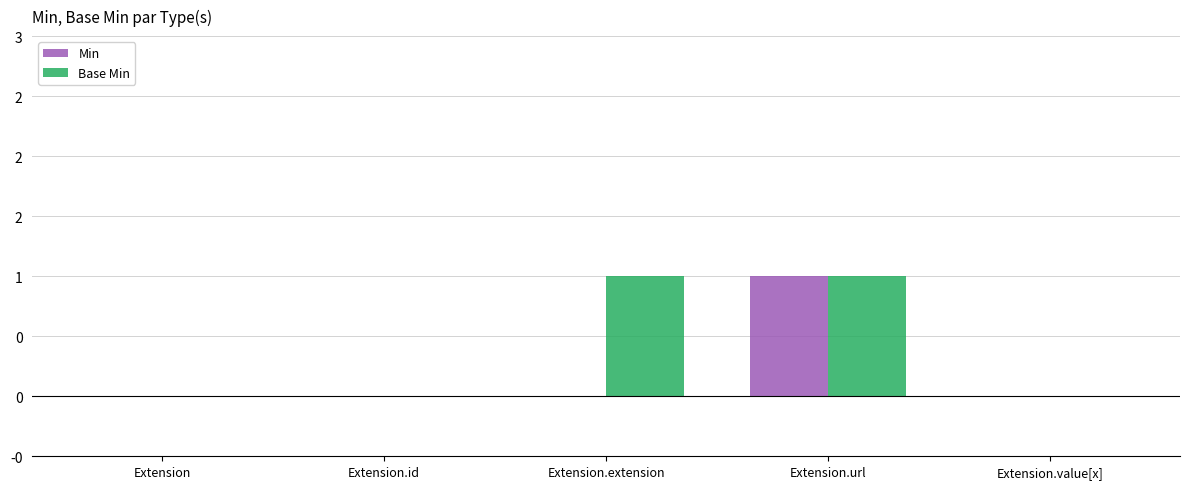

What are all the series names shown in the legend?

Min, Base Min